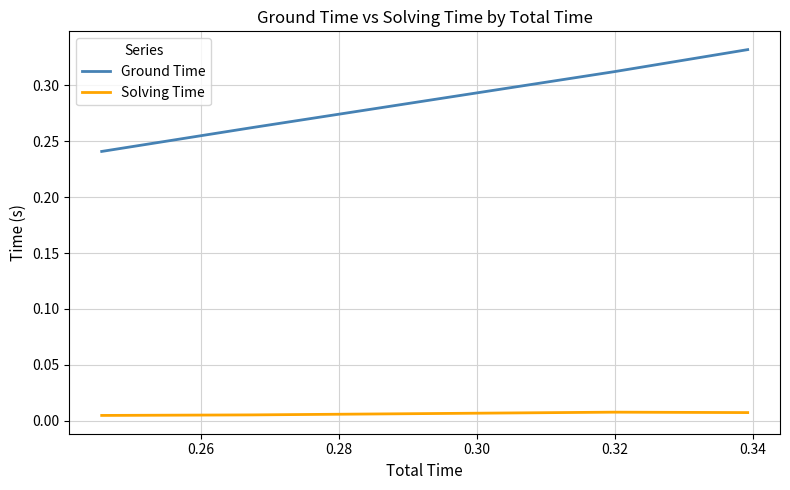

Count the Ground Time values in the range 0 to 1.

4